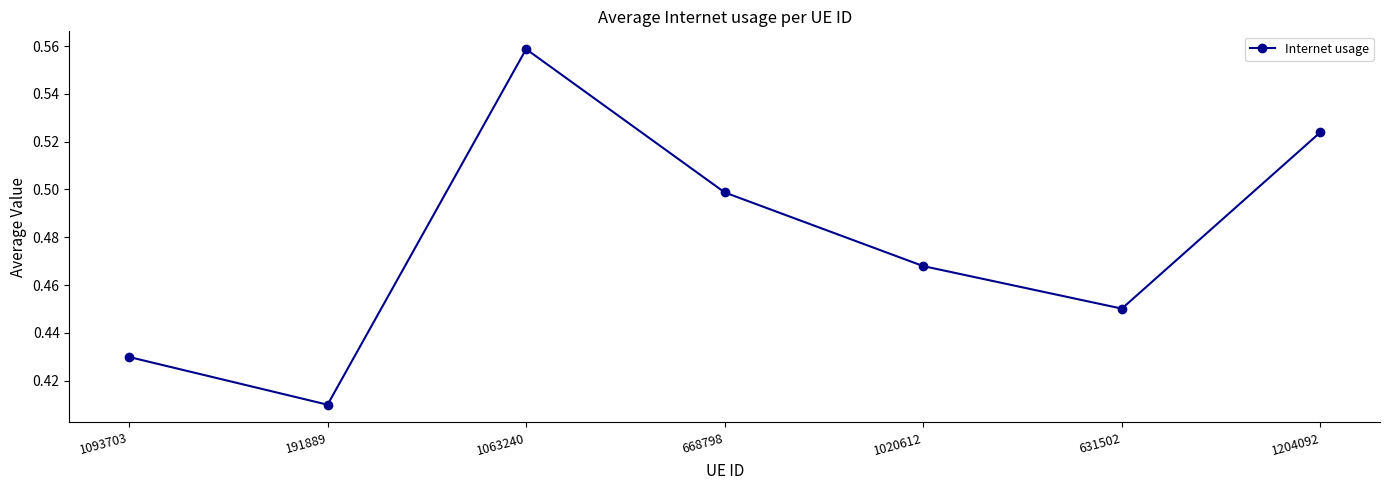

Where is the first local minimum?

191889